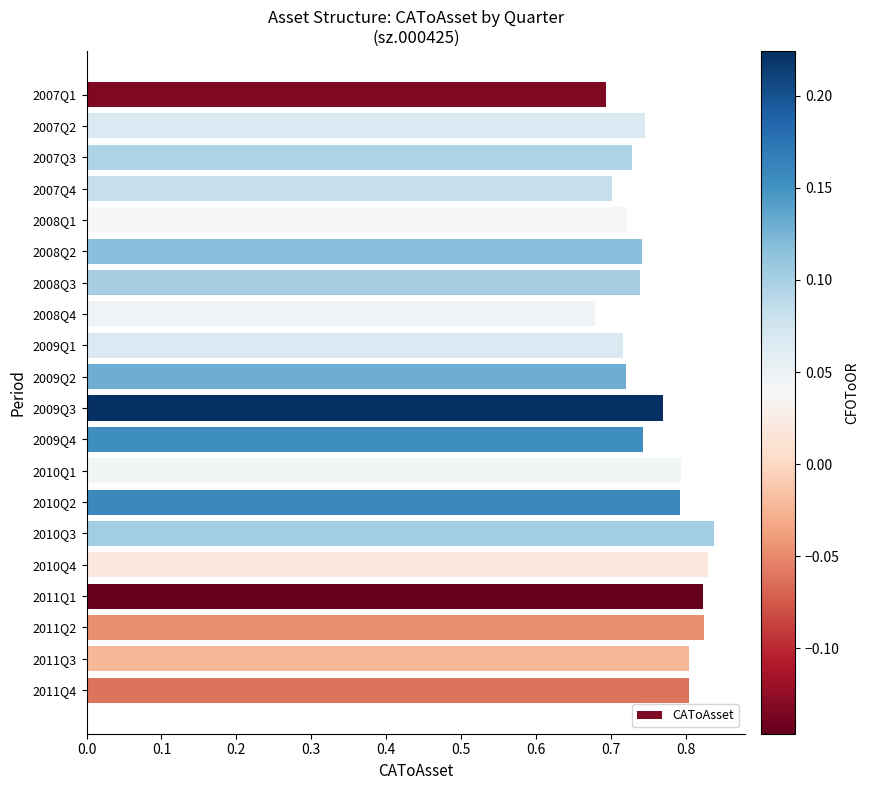

Count the values in the range 0 to 1.

20